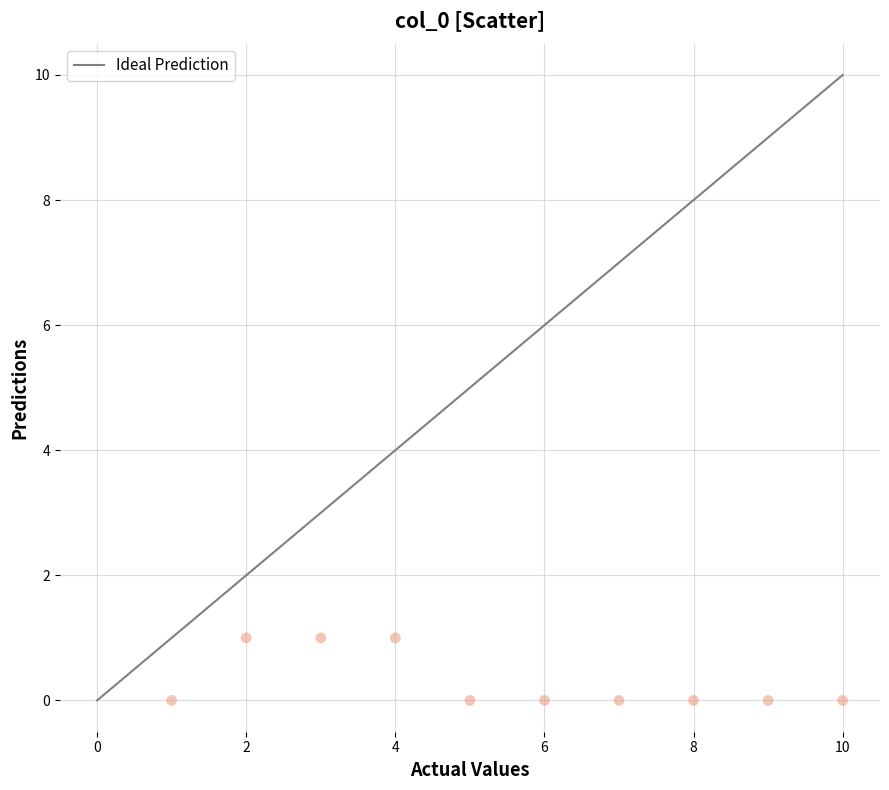

What is the range of X values (max minus min)?

9